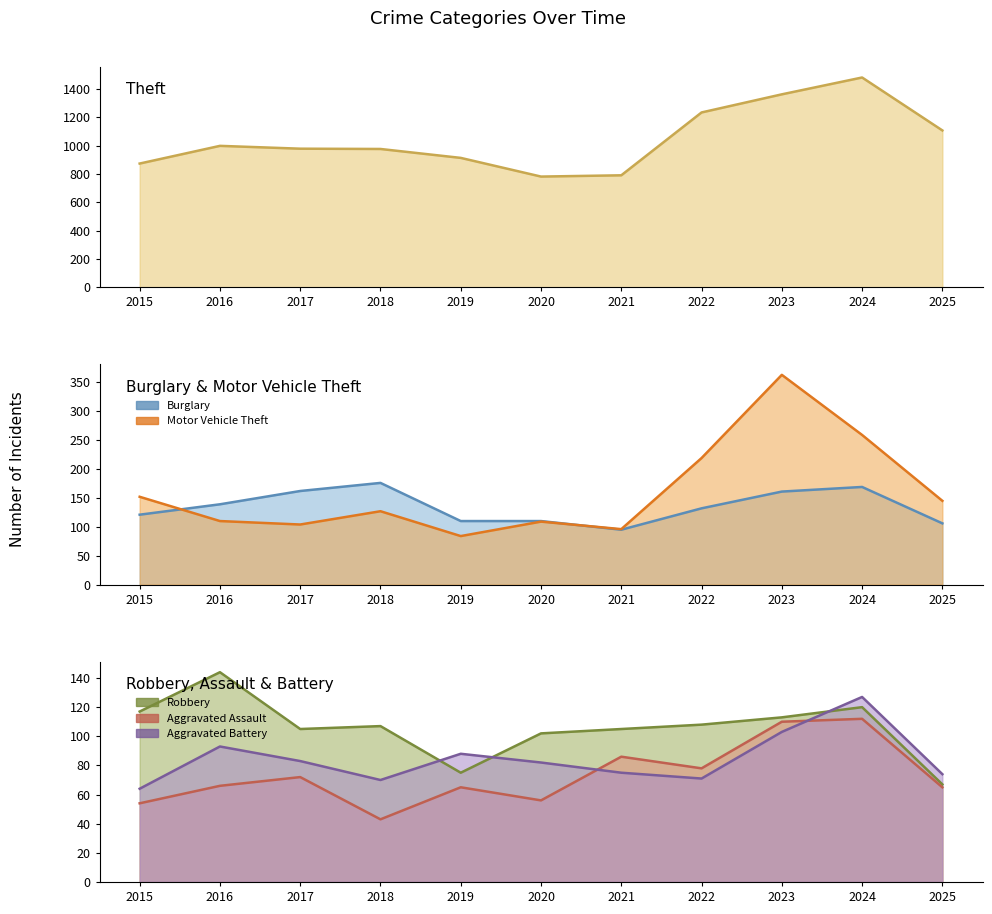

Reading left to right, transcribe all the data shown in this chart.

Theft: 874	999	979	977	914	782	791	1235	1363	1482	1108
Burglary: 121	139	162	176	110	110	95	132	161	169	106
Motor Vehicle Theft: 152	110	104	127	84	109	96	219	363	259	145
Robbery: 117	144	105	107	75	102	105	108	113	120	67
Aggravated Assault: 54	66	72	43	65	56	86	78	110	112	65
Aggravated Battery: 64	93	83	70	88	82	75	71	103	127	74